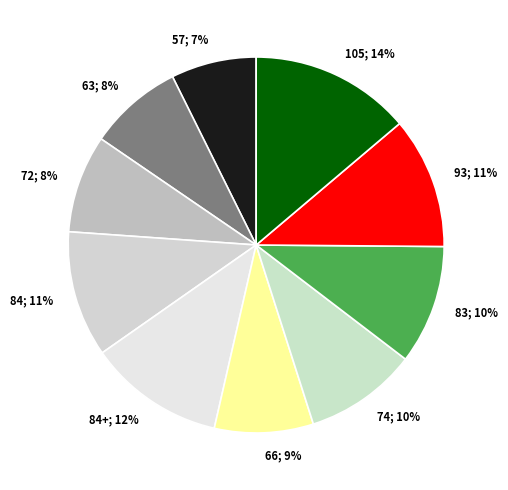

To the nearest percent, what portion does 93; 11% represent?

11%